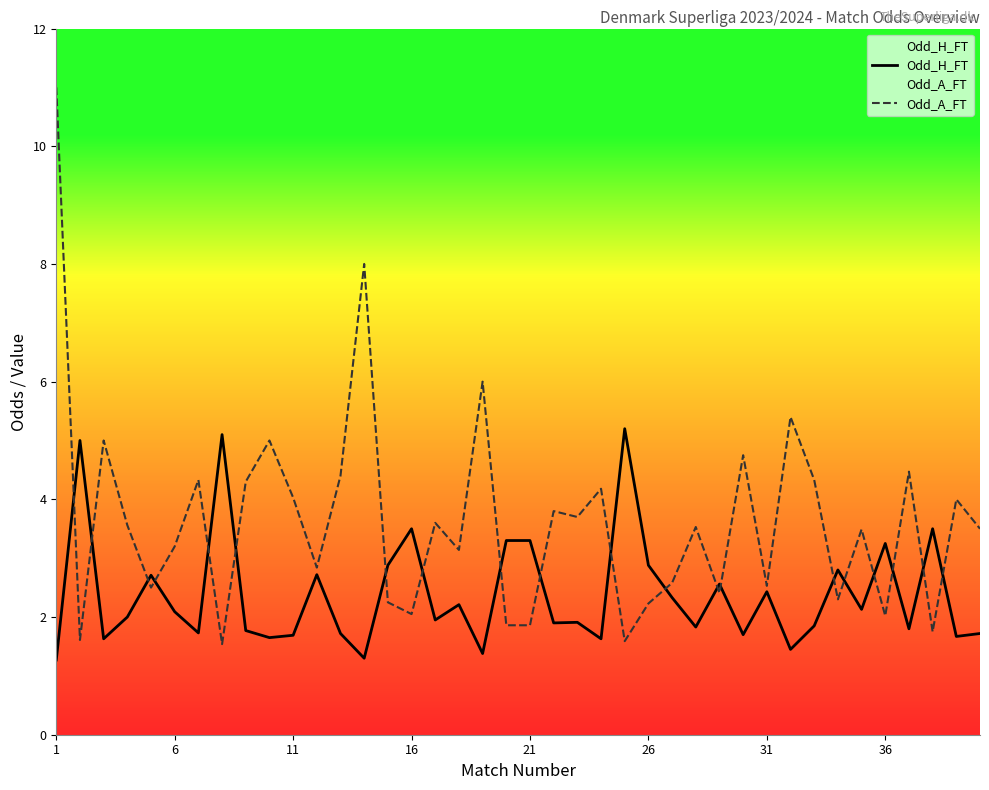

List the series in order of their peak value, lowest first.

Odd_H_FT, Odd_A_FT